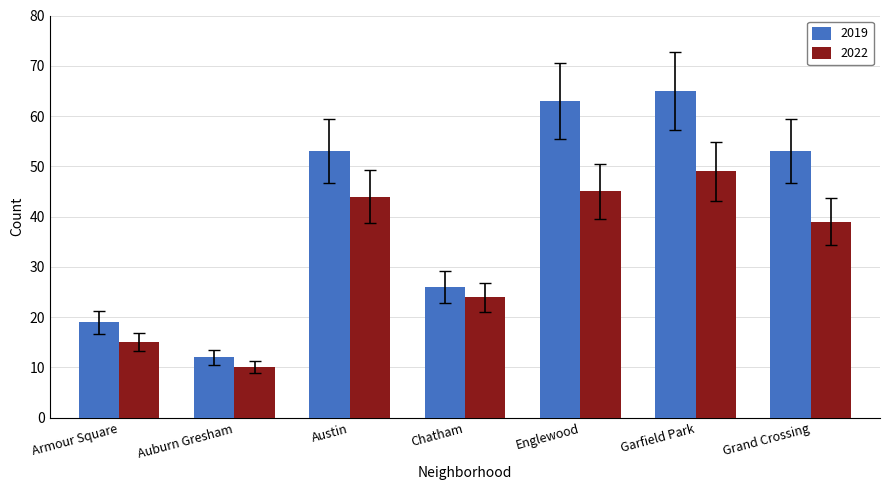

Which series has the largest total across all categories?

2019